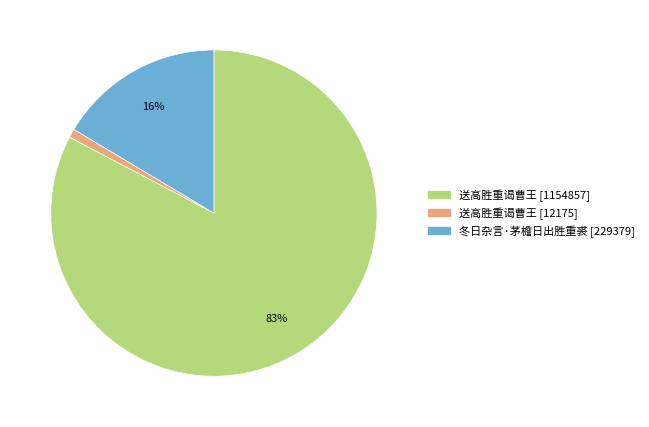

Combined, do 送高胜重谒曹王 [1154857] and 冬日杂言·茅檐日出胜重裘 [229379] account for over 50%?

Yes